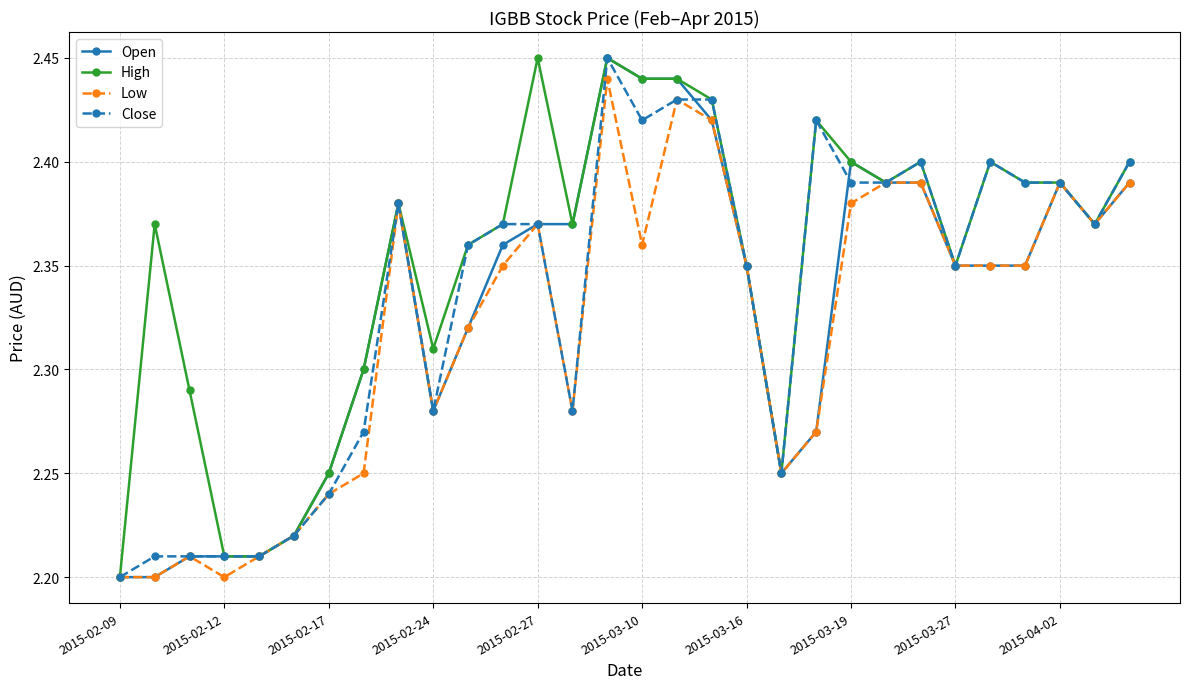

True or false: High has more than 0 points higher than both neighbors.

True